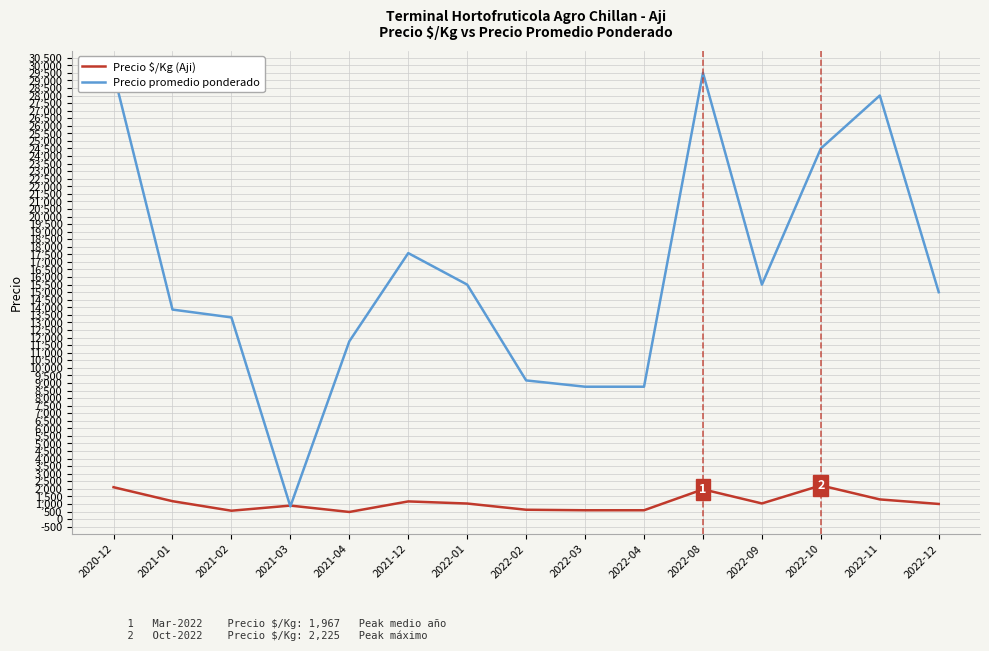

Reading right to left, transcribe all the data shown in this chart.

Precio $/Kg (Aji): 1000	1300	2225	1033	1967	583	583	617	1028	1168	470	892	553	1183	2107
Precio promedio ponderado: 15000	28000	24500	15500	29500	8750	8750	9167	15500	17583	11750	833	13333	13850	29500